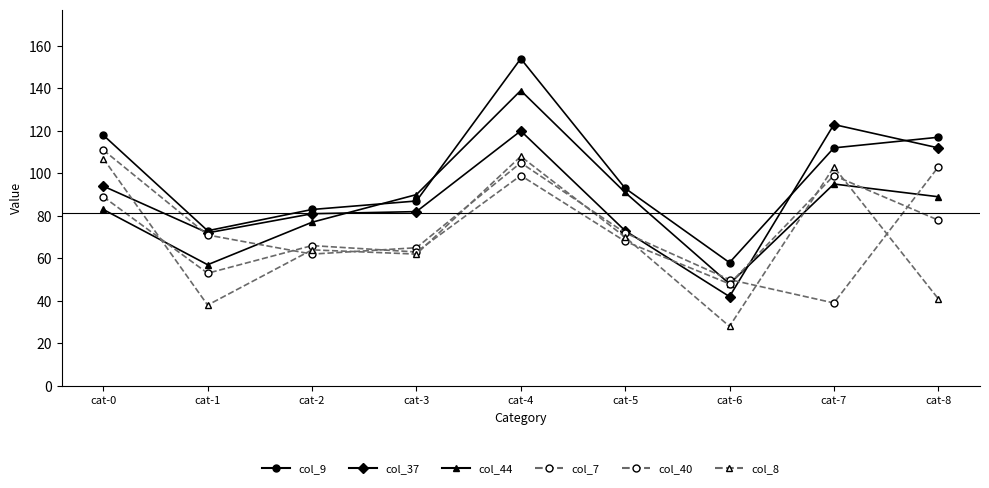

How many interior local valleys does the col_7 series have?

2